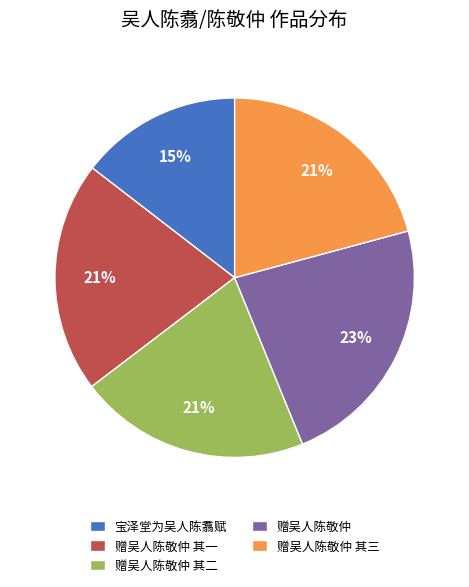

What percentage is the 赠吴人陈敬仲 其二 slice, to the nearest percent?

21%